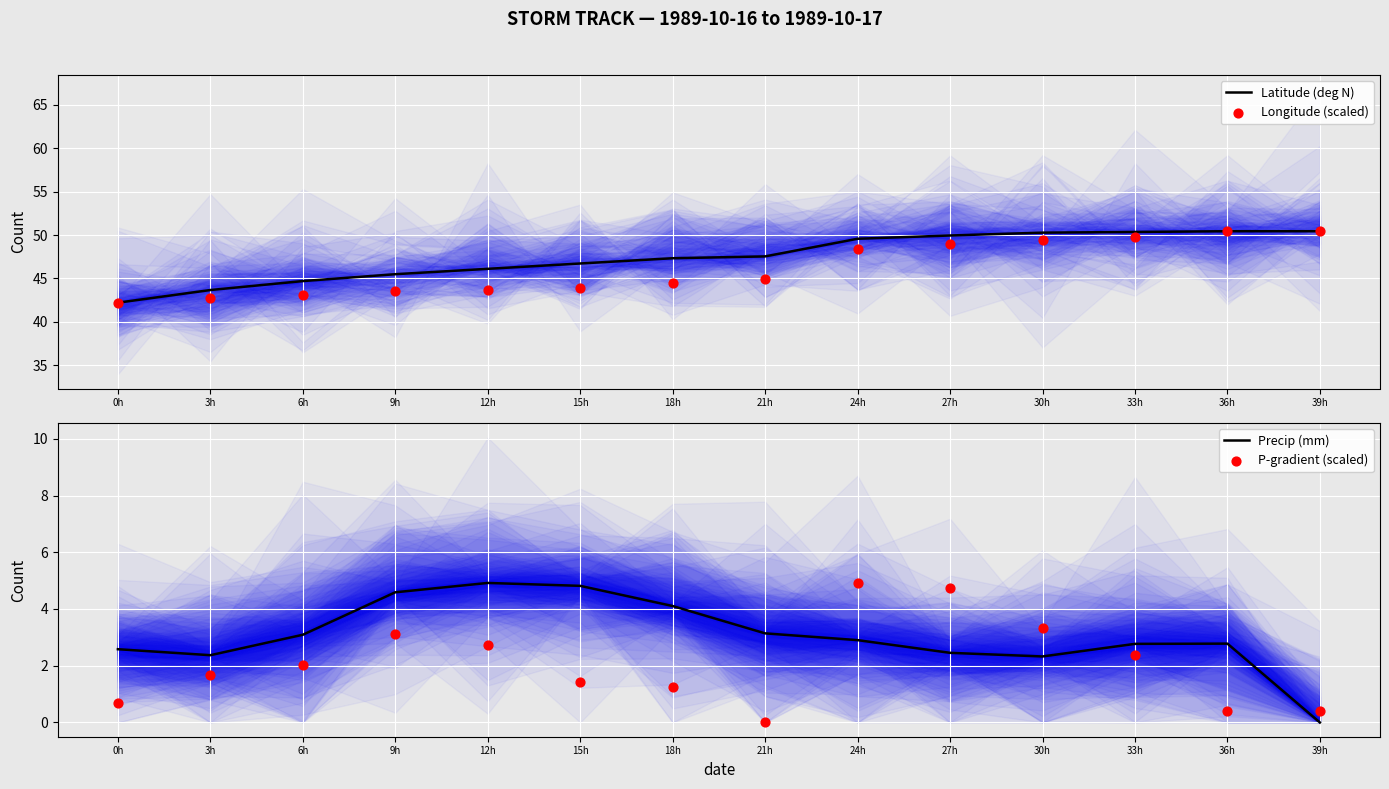

Which series contains the highest Y value?

Latitude (deg N)